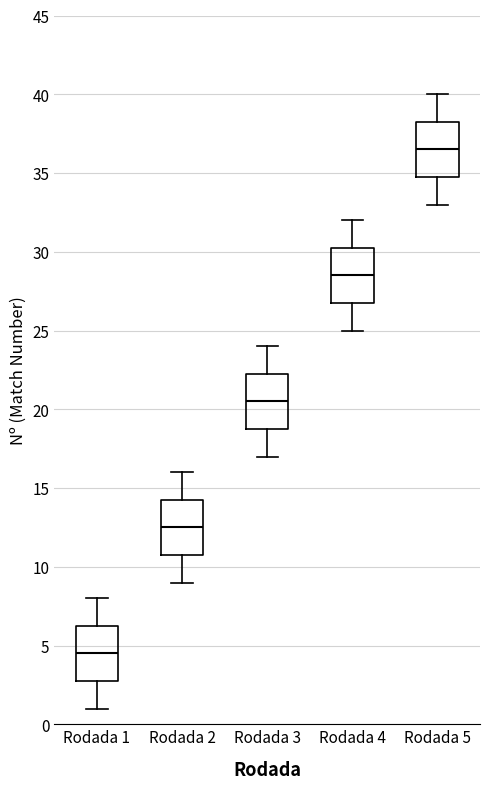

Reading left to right, transcribe this box plot: for each box, give where its median line is, the range the box spans, and where its two whiskers end, as read against the y-axis. The values are not printed on the chart, so give them approximately, as read against the axis.

Rodada 1: median 4.5, box 3.0 to 6.5, whiskers 1.0 to 8.0
Rodada 2: median 12.5, box 11.0 to 14.5, whiskers 9.0 to 16.0
Rodada 3: median 20.5, box 19.0 to 22.5, whiskers 17.0 to 24.0
Rodada 4: median 28.5, box 27.0 to 30.5, whiskers 25.0 to 32.0
Rodada 5: median 36.5, box 35.0 to 38.5, whiskers 33.0 to 40.0